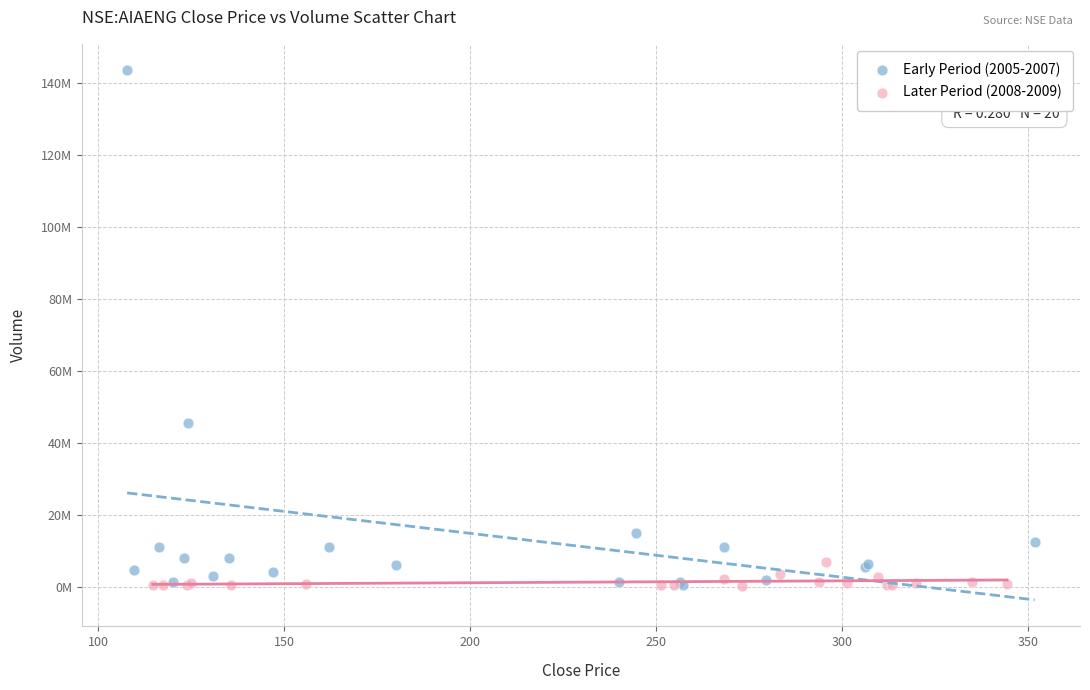

What are all the series names shown in the legend?

Early Period (2005-2007), Later Period (2008-2009)